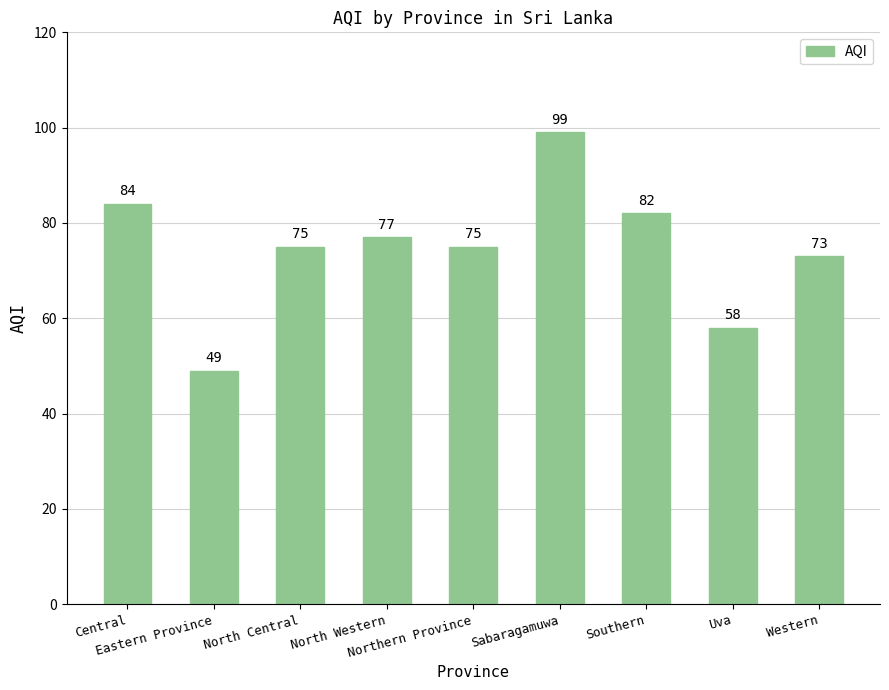

Approximately how many times larger is the value at Central compared to Western?

1.2